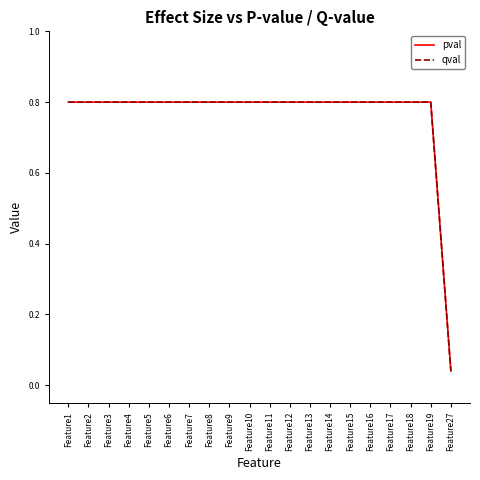

At which category is the sum across all series the highest?

Feature1